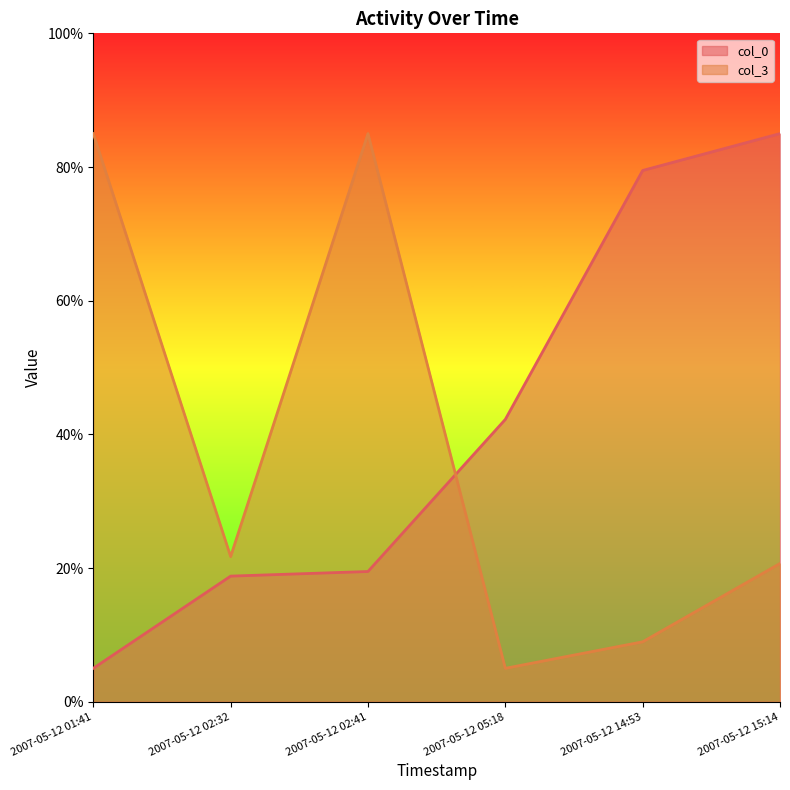

At 2007-05-12 14:53, list the series in order from largest to smallest.

col_0, col_3